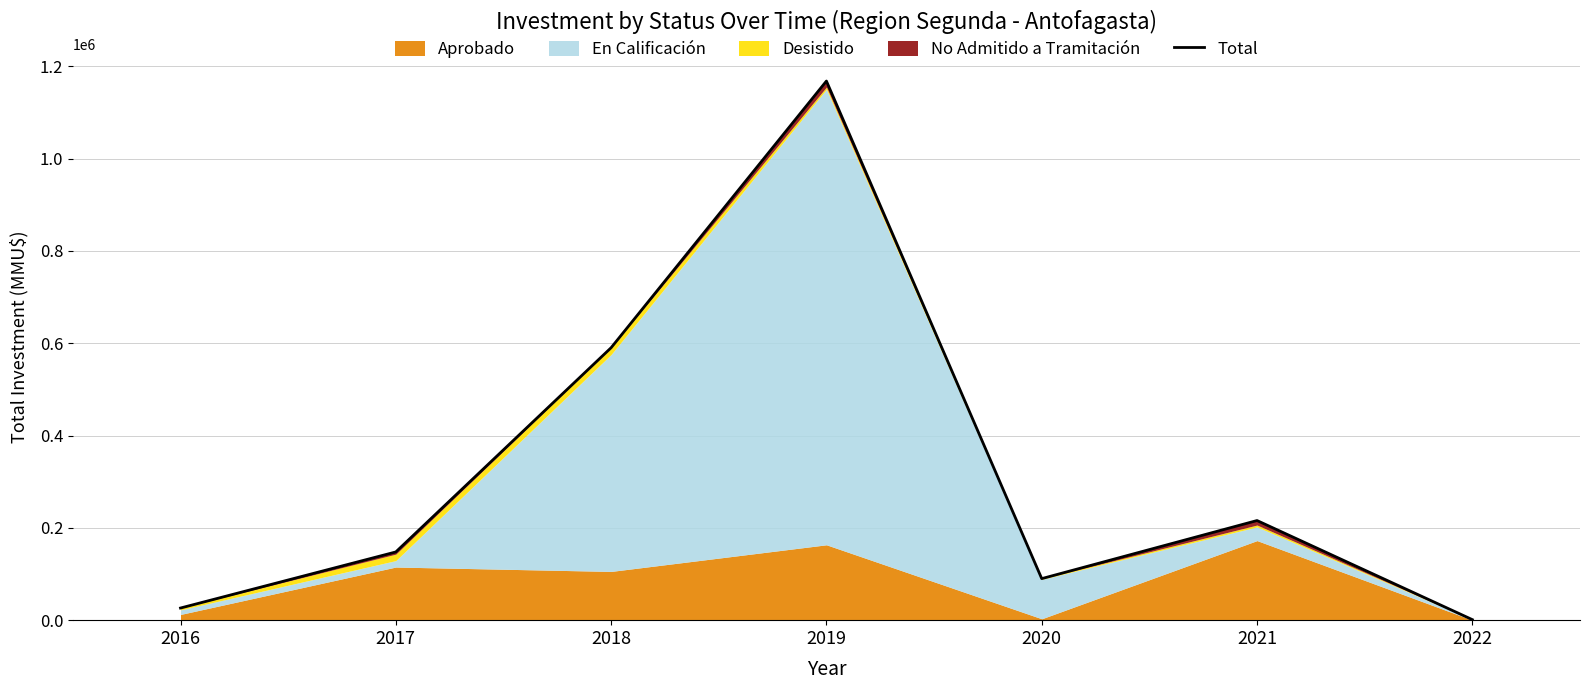

List the labels in order of value, largest first.

2019, 2018, 2021, 2017, 2020, 2016, 2022